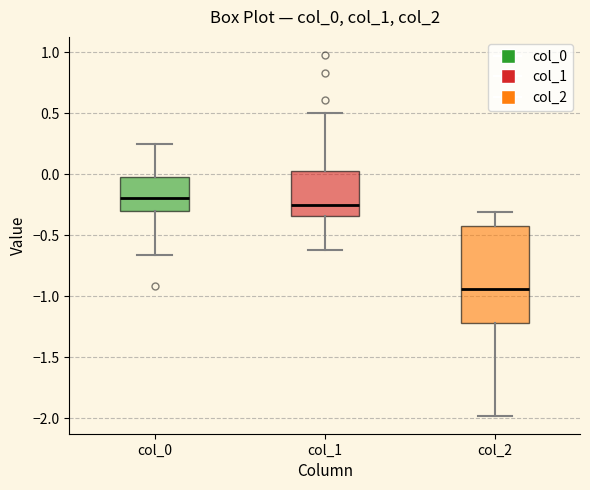

Reading left to right, read every box against the y-axis: the position of its median line, the range the box covers, and the ends of its whiskers. The values are not printed on the chart, so give them approximately, as read against the axis.

col_0: median -0.20, box -0.30 to 0.00, whiskers -0.65 to 0.25
col_1: median -0.25, box -0.35 to 0.05, whiskers -0.60 to 0.50
col_2: median -0.95, box -1.20 to -0.40, whiskers -2.00 to -0.30